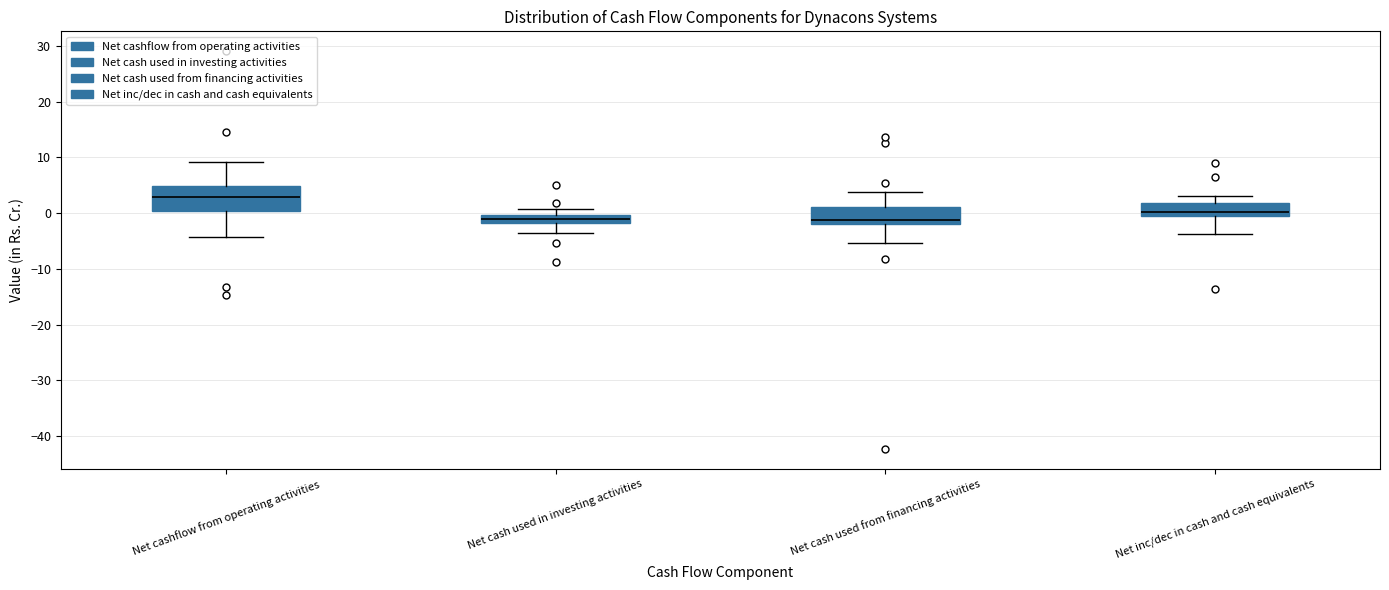

Which box is the tallest, from its lower edge to its upper edge?

Net cashflow from operating activities